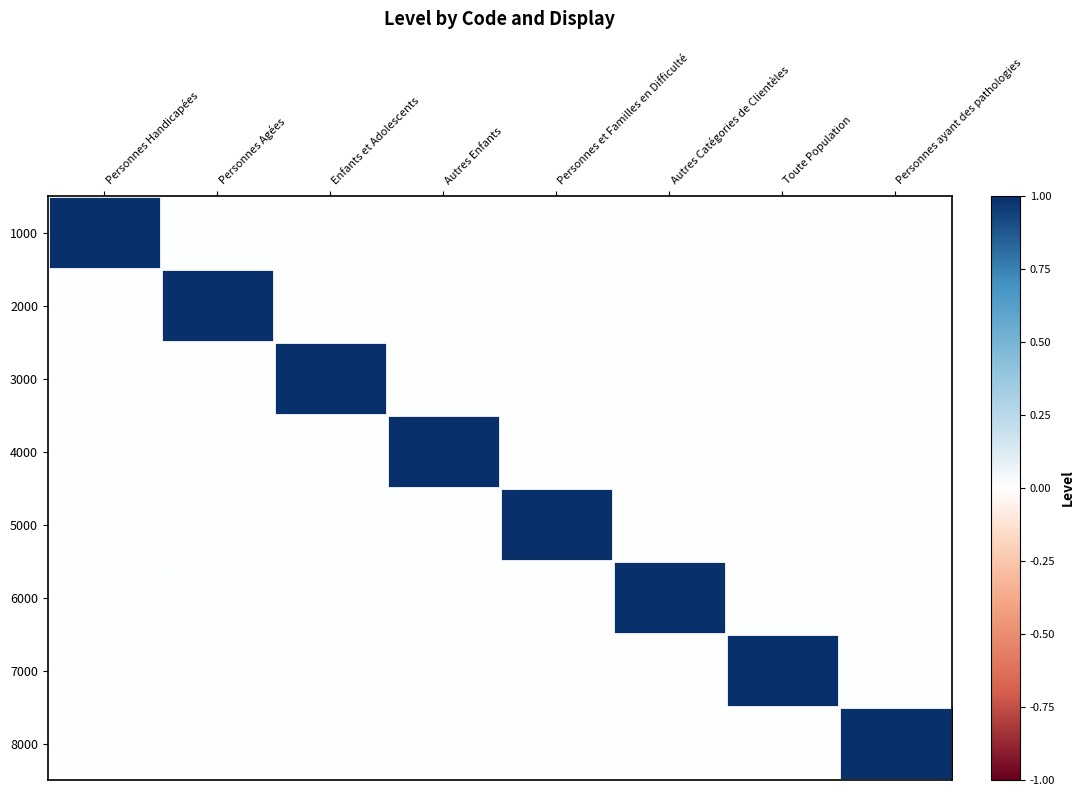

Reading left to right, list all the values displayed in this chart.

1000: Personnes Handicapées=1	Personnes Agées=0	Enfants et Adolescents=0	Autres Enfants=0	Personnes et Familles en Difficulté=0	Autres Catégories de Clientèles=0	Toute Population=0	Personnes ayant des pathologies=0
2000: Personnes Handicapées=0	Personnes Agées=1	Enfants et Adolescents=0	Autres Enfants=0	Personnes et Familles en Difficulté=0	Autres Catégories de Clientèles=0	Toute Population=0	Personnes ayant des pathologies=0
3000: Personnes Handicapées=0	Personnes Agées=0	Enfants et Adolescents=1	Autres Enfants=0	Personnes et Familles en Difficulté=0	Autres Catégories de Clientèles=0	Toute Population=0	Personnes ayant des pathologies=0
4000: Personnes Handicapées=0	Personnes Agées=0	Enfants et Adolescents=0	Autres Enfants=1	Personnes et Familles en Difficulté=0	Autres Catégories de Clientèles=0	Toute Population=0	Personnes ayant des pathologies=0
5000: Personnes Handicapées=0	Personnes Agées=0	Enfants et Adolescents=0	Autres Enfants=0	Personnes et Familles en Difficulté=1	Autres Catégories de Clientèles=0	Toute Population=0	Personnes ayant des pathologies=0
6000: Personnes Handicapées=0	Personnes Agées=0	Enfants et Adolescents=0	Autres Enfants=0	Personnes et Familles en Difficulté=0	Autres Catégories de Clientèles=1	Toute Population=0	Personnes ayant des pathologies=0
7000: Personnes Handicapées=0	Personnes Agées=0	Enfants et Adolescents=0	Autres Enfants=0	Personnes et Familles en Difficulté=0	Autres Catégories de Clientèles=0	Toute Population=1	Personnes ayant des pathologies=0
8000: Personnes Handicapées=0	Personnes Agées=0	Enfants et Adolescents=0	Autres Enfants=0	Personnes et Familles en Difficulté=0	Autres Catégories de Clientèles=0	Toute Population=0	Personnes ayant des pathologies=1